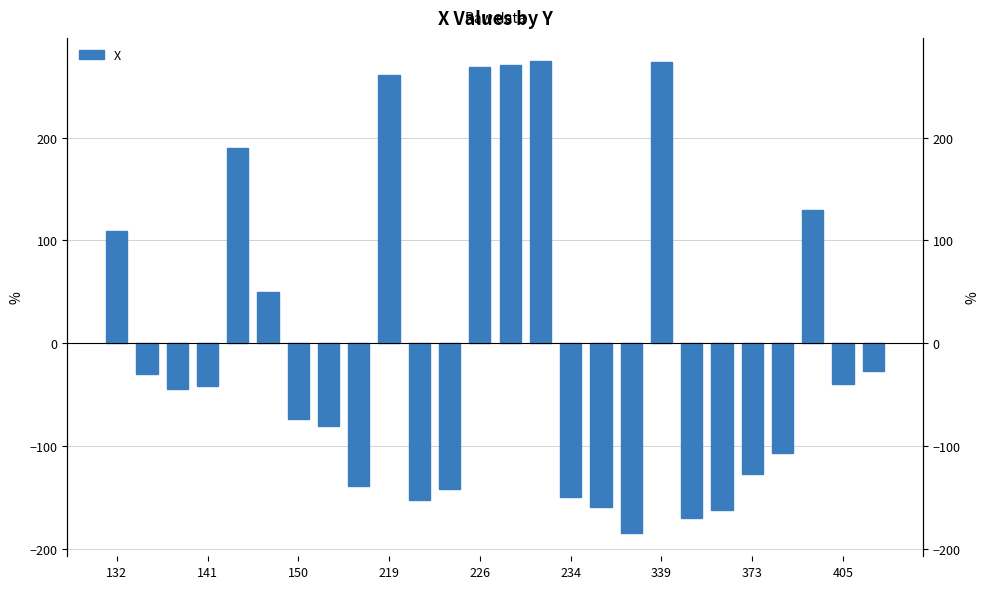

The value at 226 is 91.2. True or false?

False